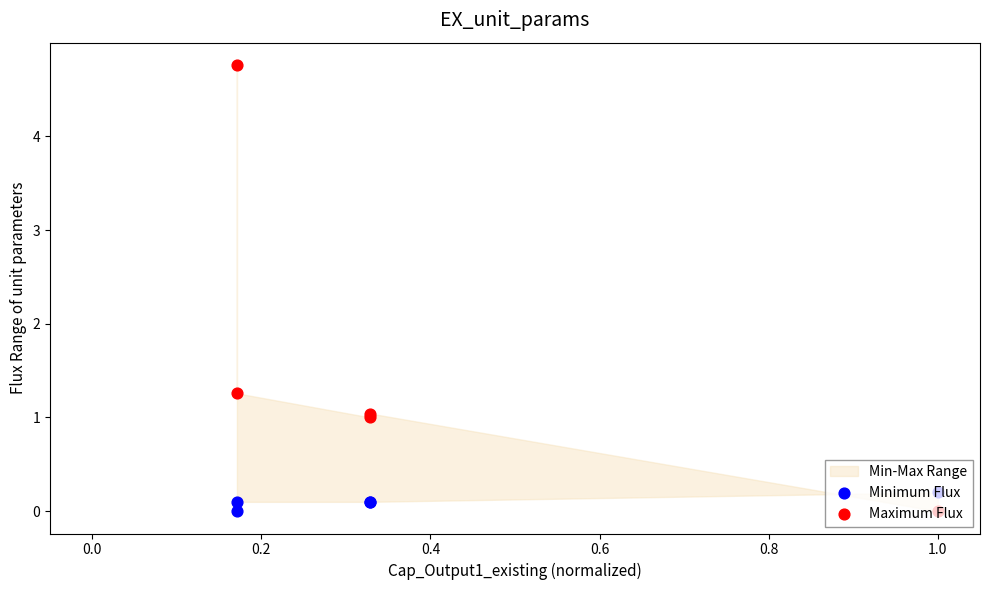

At how many categories does at least one series exceed 1?

3